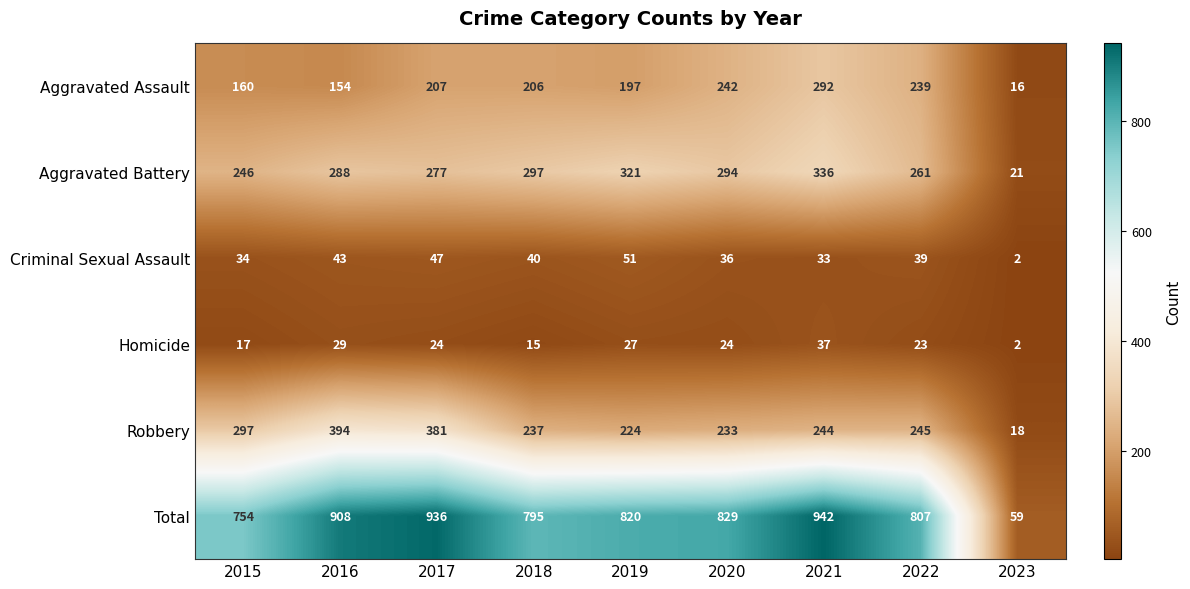

Which series has the largest total across all categories?

Total